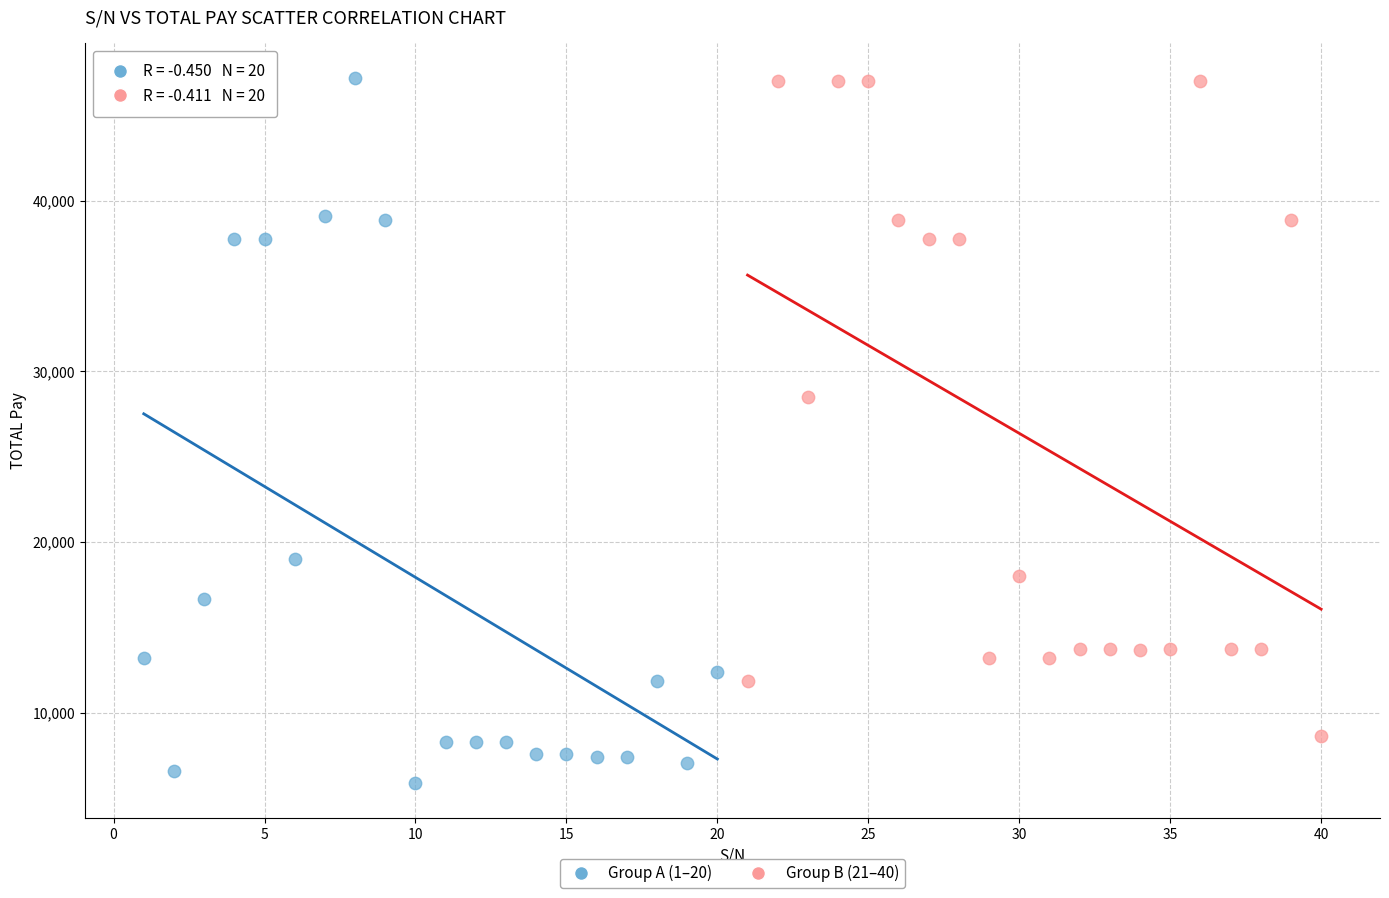

Which series has the largest Y range (max minus min)?

Group A (1–20)